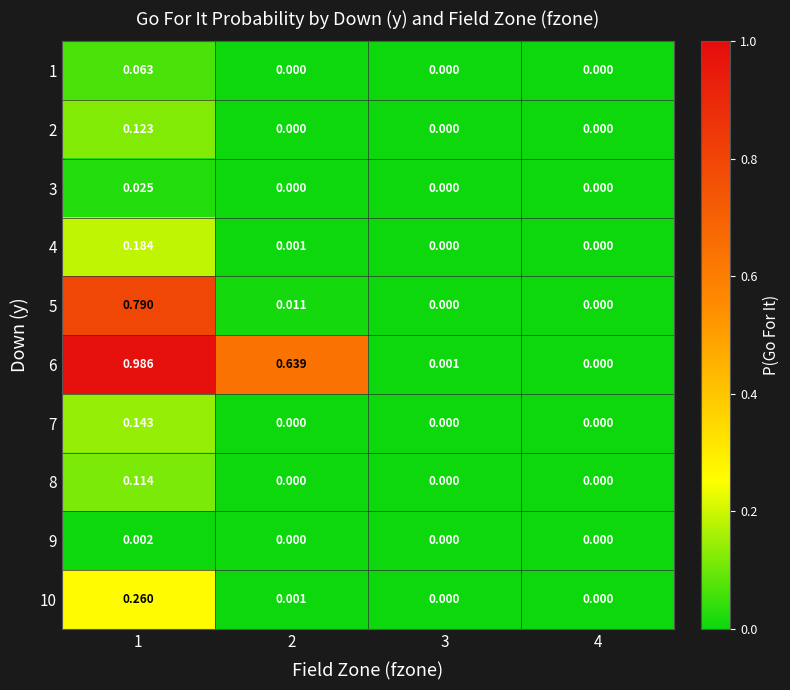

Between 2 and 3, which series saw the biggest shift?

6